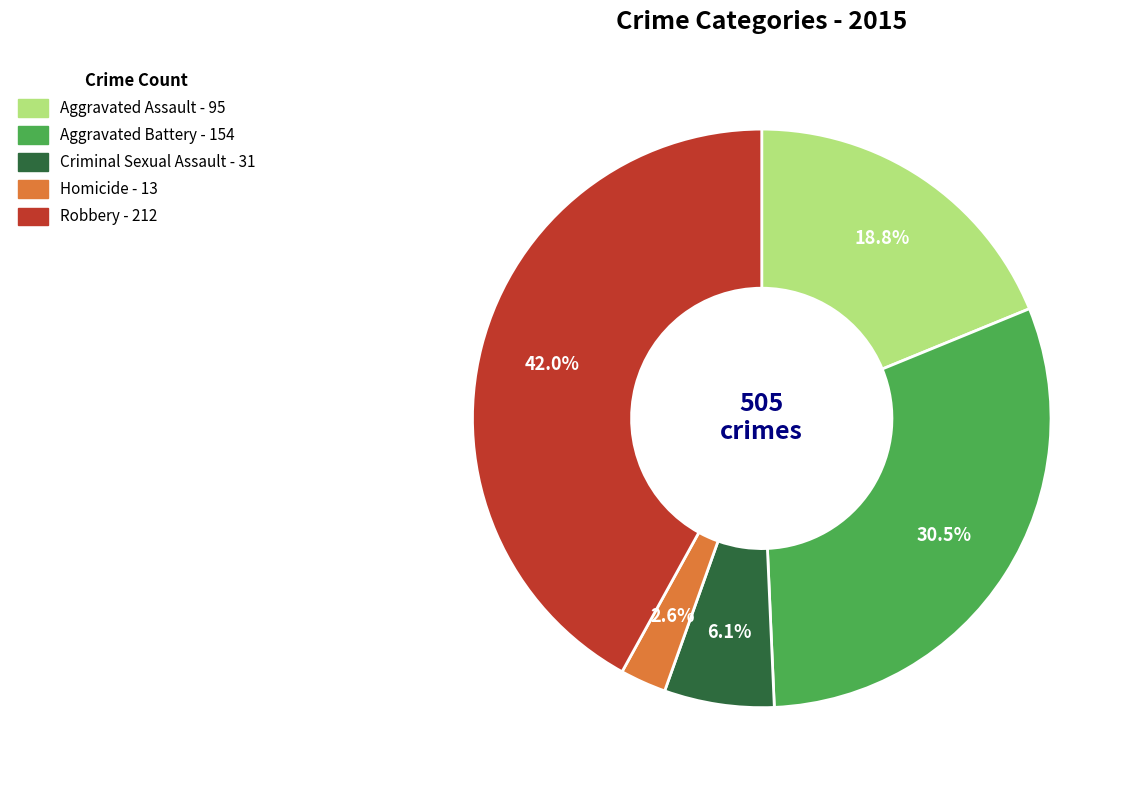

To the nearest percent, what portion does Aggravated Assault represent?

19%